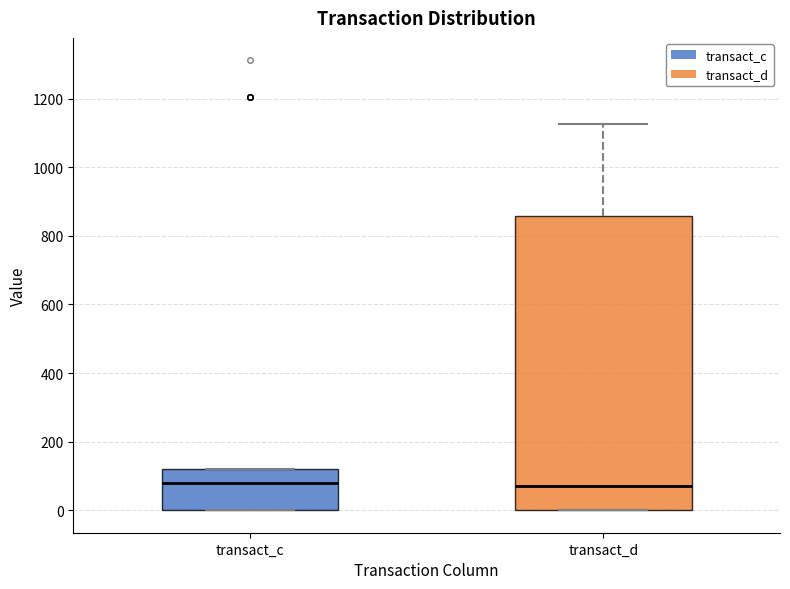

Comparing the boxes themselves (not the whiskers), which one is the tallest?

transact_d